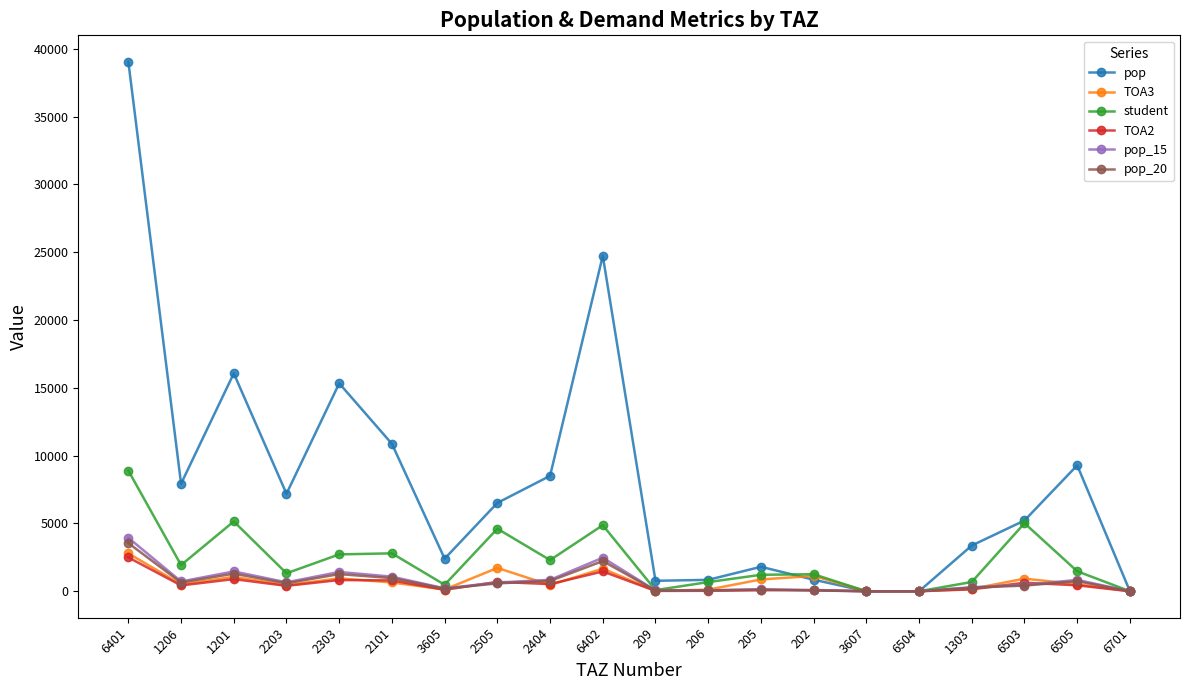

At which category is the sum across all series the highest?

6401